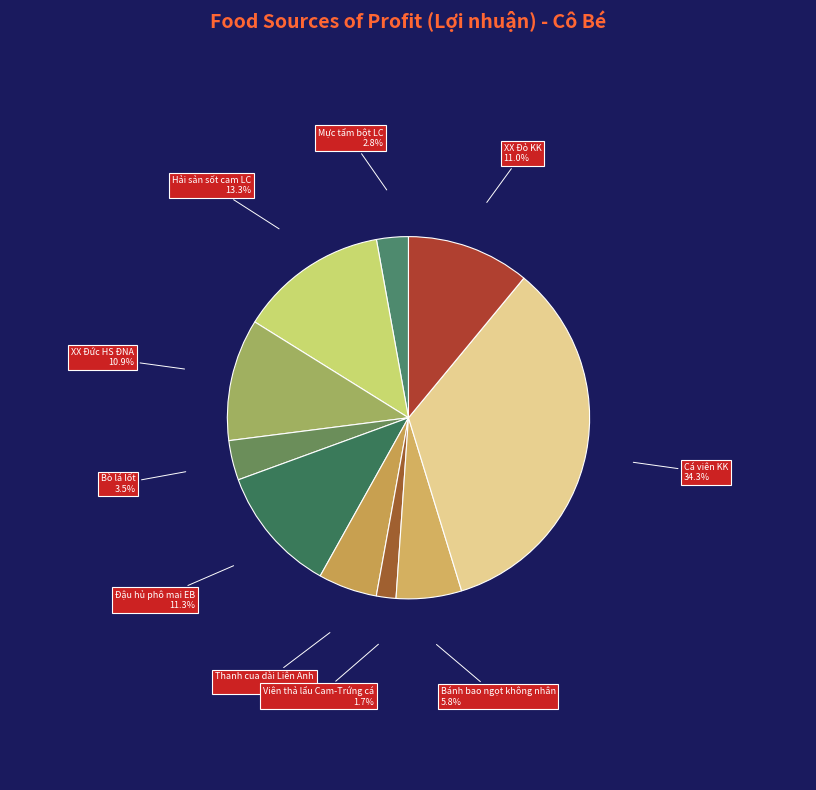

How many segments does this pie chart have?

10